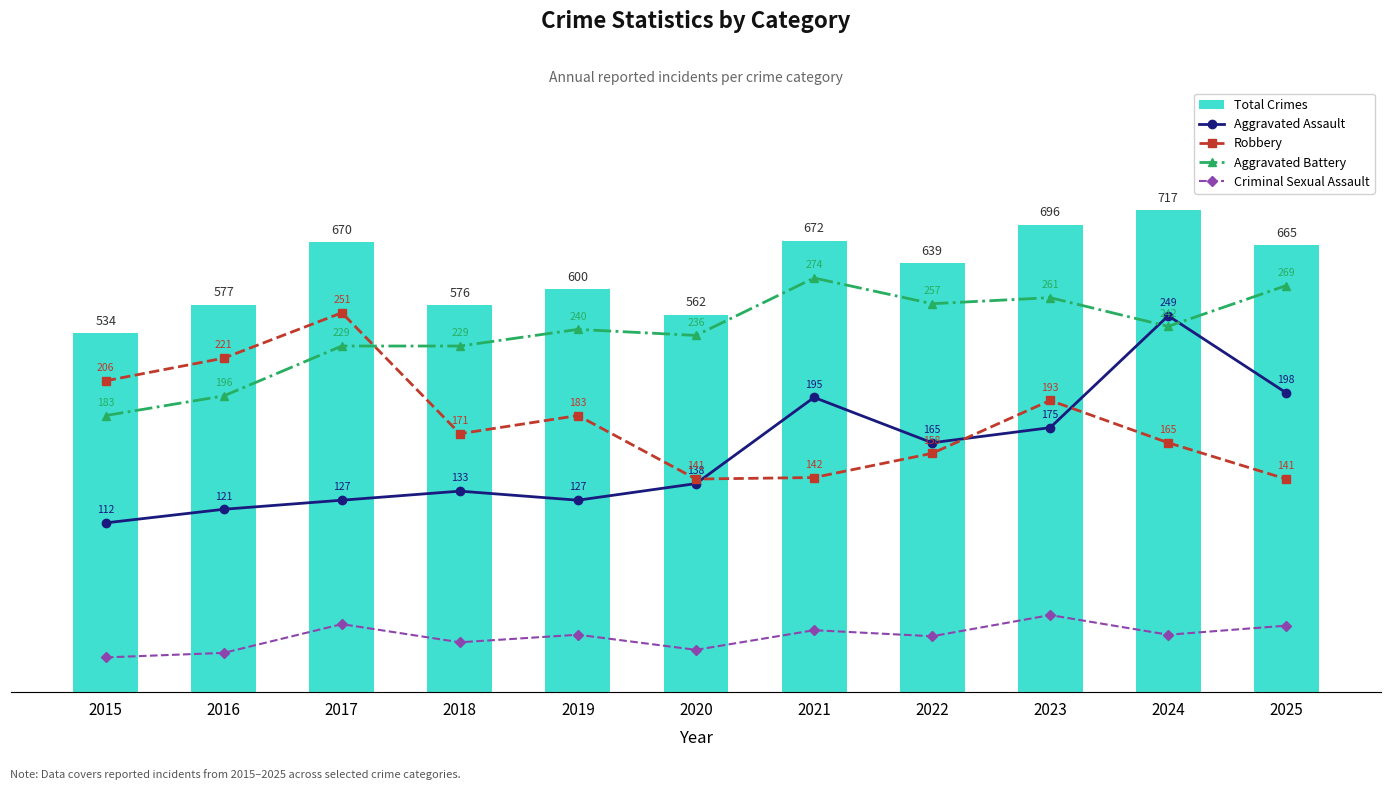

What are all the series names shown in the legend?

Total Crimes, Aggravated Assault, Robbery, Aggravated Battery, Criminal Sexual Assault